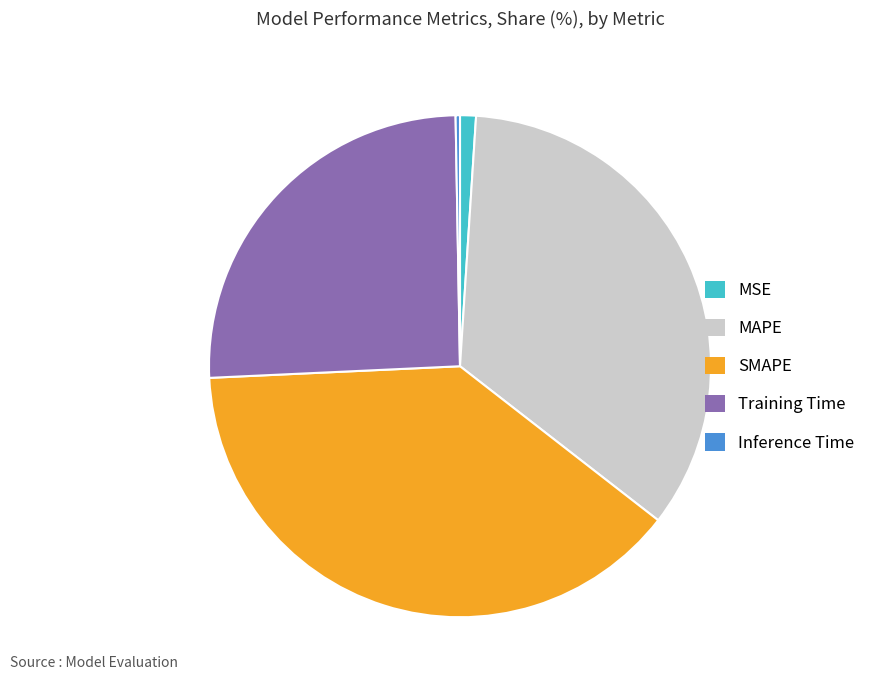

How many slices are in this pie chart?

5